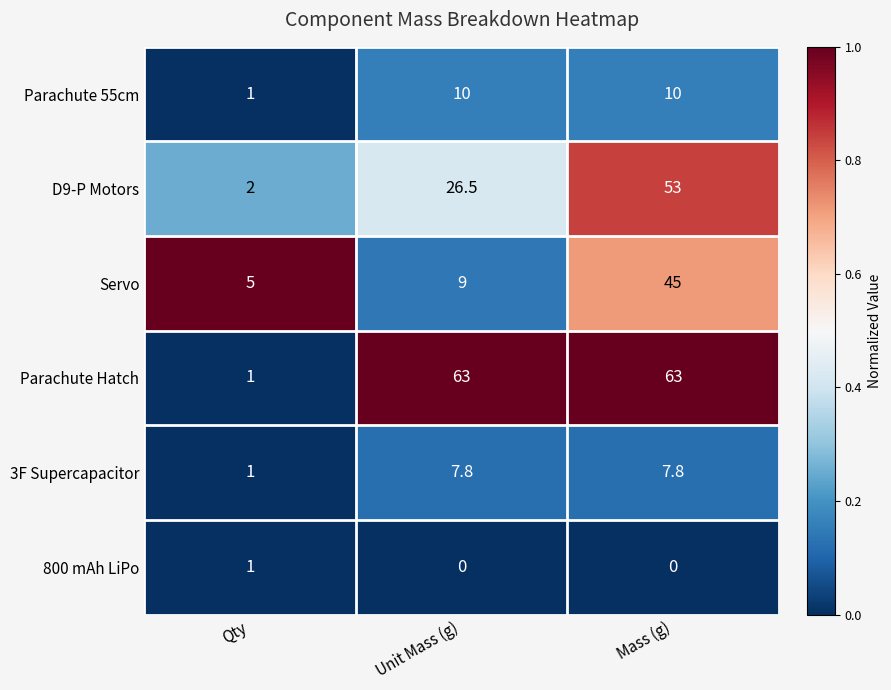

What is the difference between the second highest and minimum values in the D9-P Motors series?

24.5